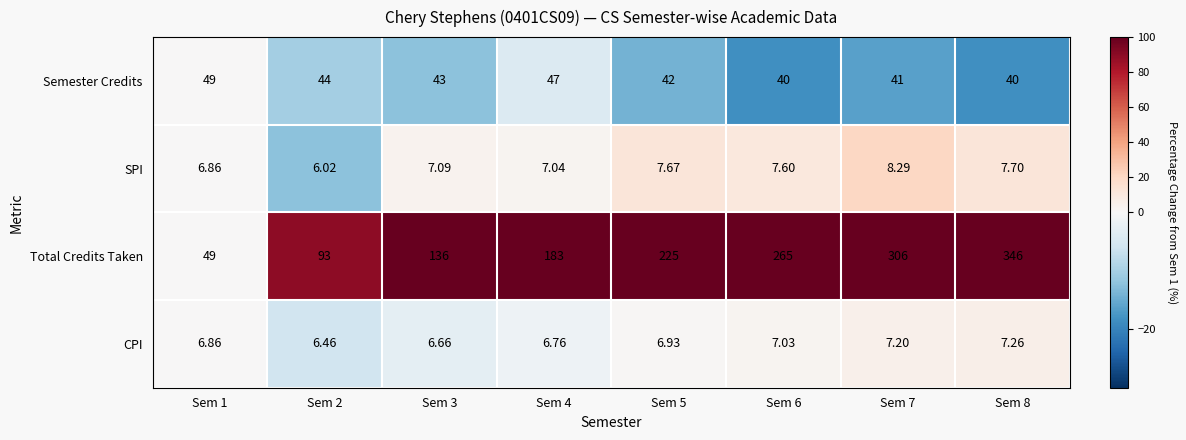

Between Sem 4 and Sem 6, which series saw the biggest shift?

Total Credits Taken